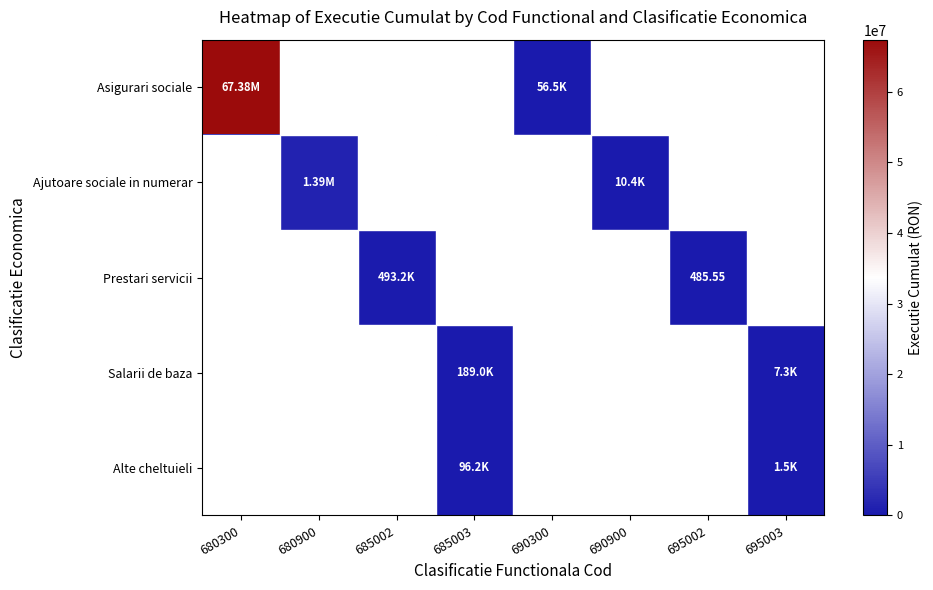

What is the difference between the Alte cheltuieli values at 695003 and 680300?

1487.0